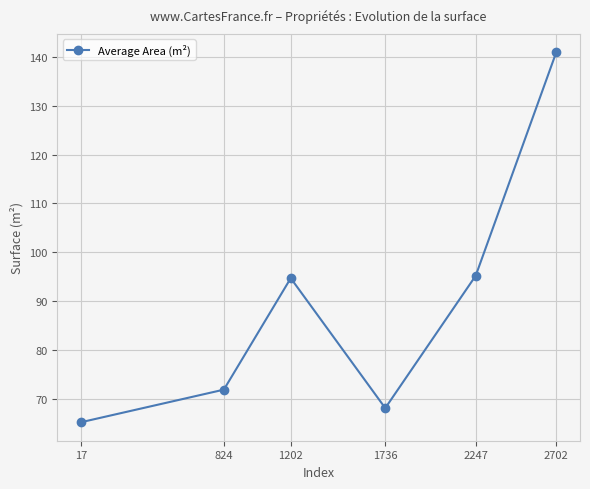

What is the difference between the maximum and minimum values?

75.6